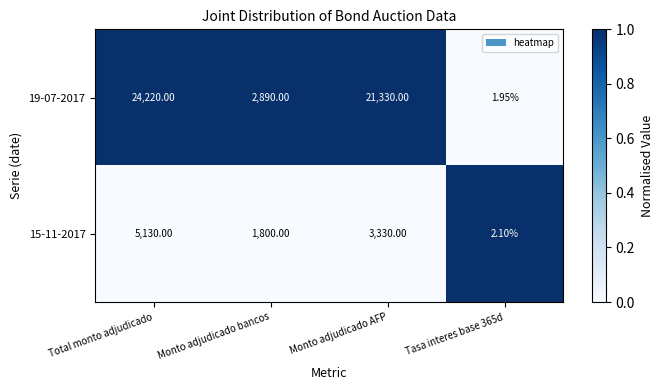

Where is 19-07-2017 nearest to the value 12110?

Monto adjudicado bancos